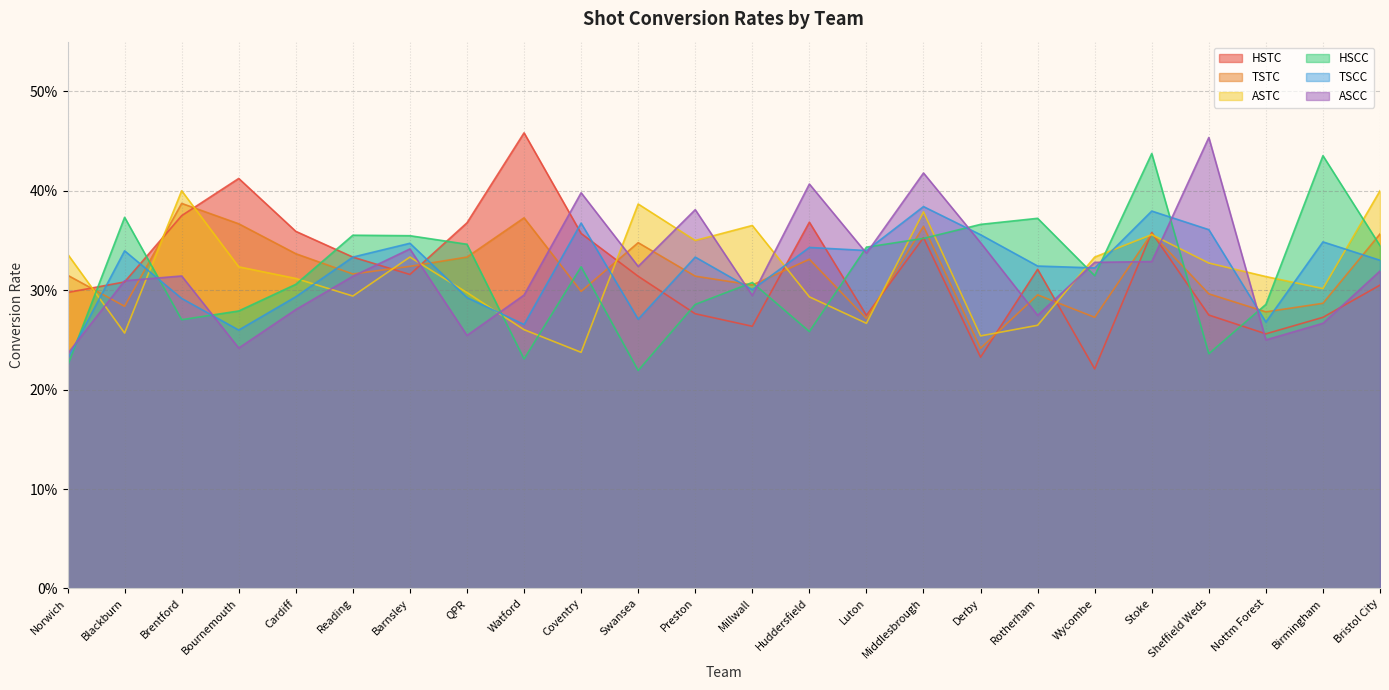

Reading left to right, extract all data points from this chart.

HSTC: 0.3	0.3	0.4	0.4	0.4	0.3	0.3	0.4	0.5	0.4	0.3	0.3	0.3	0.4	0.3	0.4	0.2	0.3	0.2	0.4	0.3	0.3	0.3	0.3
TSTC: 0.3	0.3	0.4	0.4	0.3	0.3	0.3	0.3	0.4	0.3	0.3	0.3	0.3	0.3	0.3	0.4	0.2	0.3	0.3	0.4	0.3	0.3	0.3	0.4
ASTC: 0.3	0.3	0.4	0.3	0.3	0.3	0.3	0.3	0.3	0.2	0.4	0.3	0.4	0.3	0.3	0.4	0.3	0.3	0.3	0.4	0.3	0.3	0.3	0.4
HSCC: 0.2	0.4	0.3	0.3	0.3	0.4	0.4	0.3	0.2	0.3	0.2	0.3	0.3	0.3	0.3	0.4	0.4	0.4	0.3	0.4	0.2	0.3	0.4	0.3
TSCC: 0.2	0.3	0.3	0.3	0.3	0.3	0.3	0.3	0.3	0.4	0.3	0.3	0.3	0.3	0.3	0.4	0.4	0.3	0.3	0.4	0.4	0.3	0.3	0.3
ASCC: 0.2	0.3	0.3	0.2	0.3	0.3	0.3	0.3	0.3	0.4	0.3	0.4	0.3	0.4	0.3	0.4	0.3	0.3	0.3	0.3	0.5	0.2	0.3	0.3